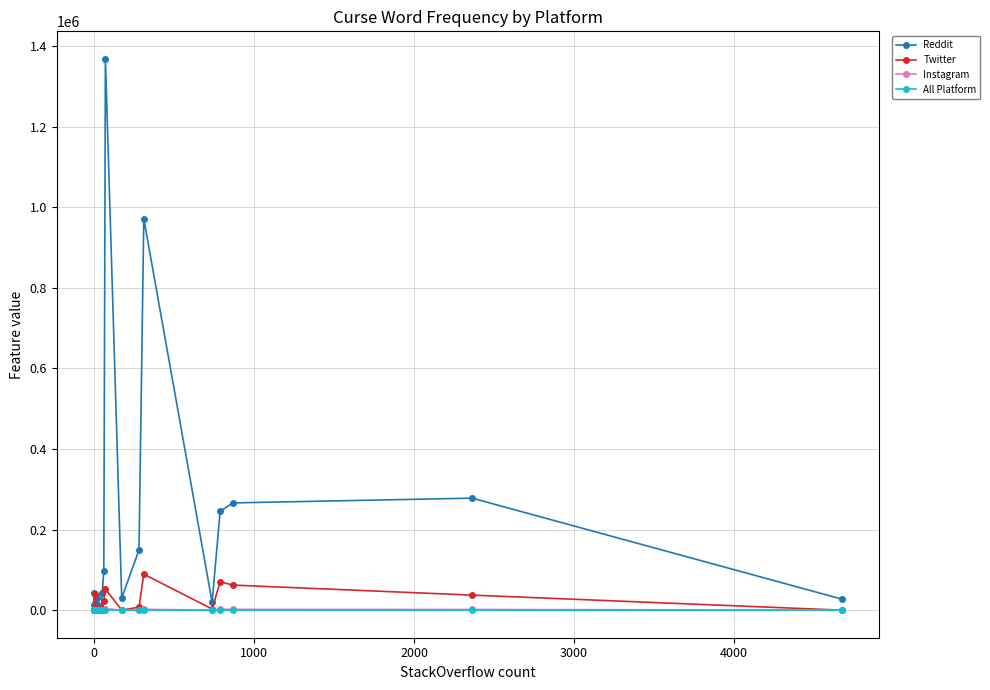

What is the greatest value displayed?

1368508.0